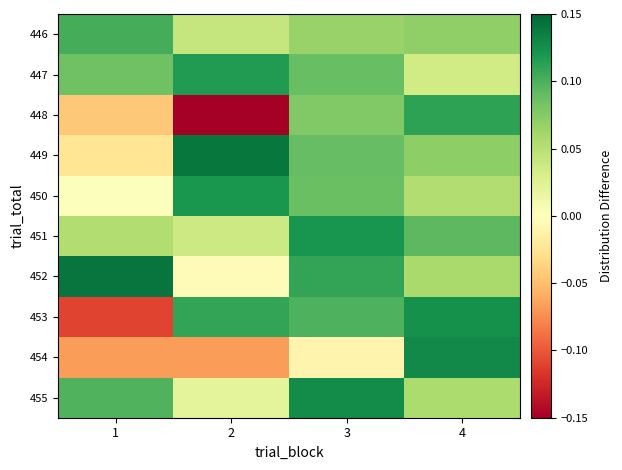

What is the smallest value displayed?

-0.1